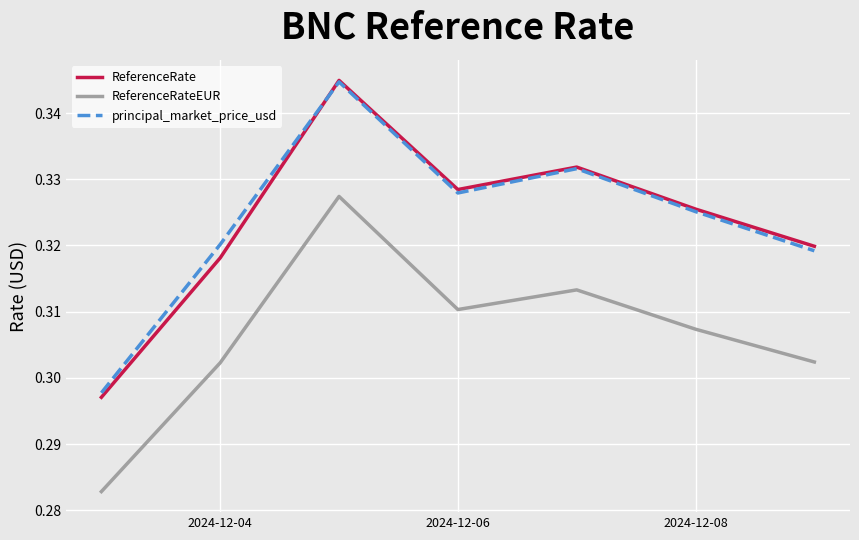

True or false: ReferenceRateEUR and ReferenceRate intersect in this chart.

False